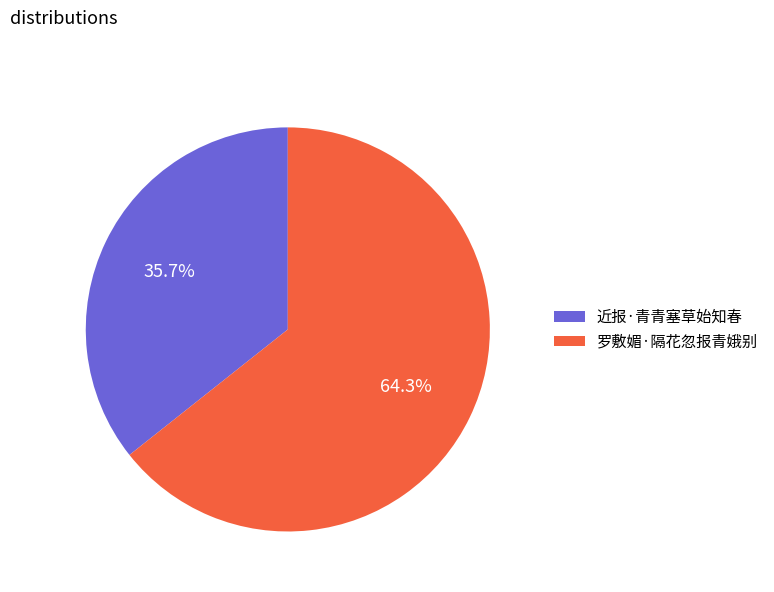

Is 近报·青青塞草始知春 the majority of the pie?

No